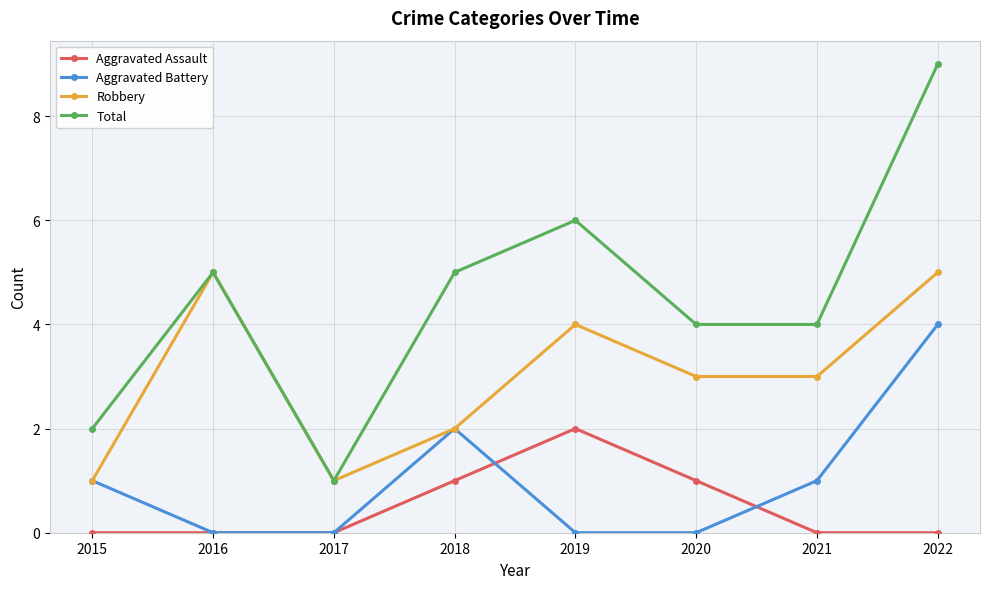

What is the approximate value of Total at 2021?

4